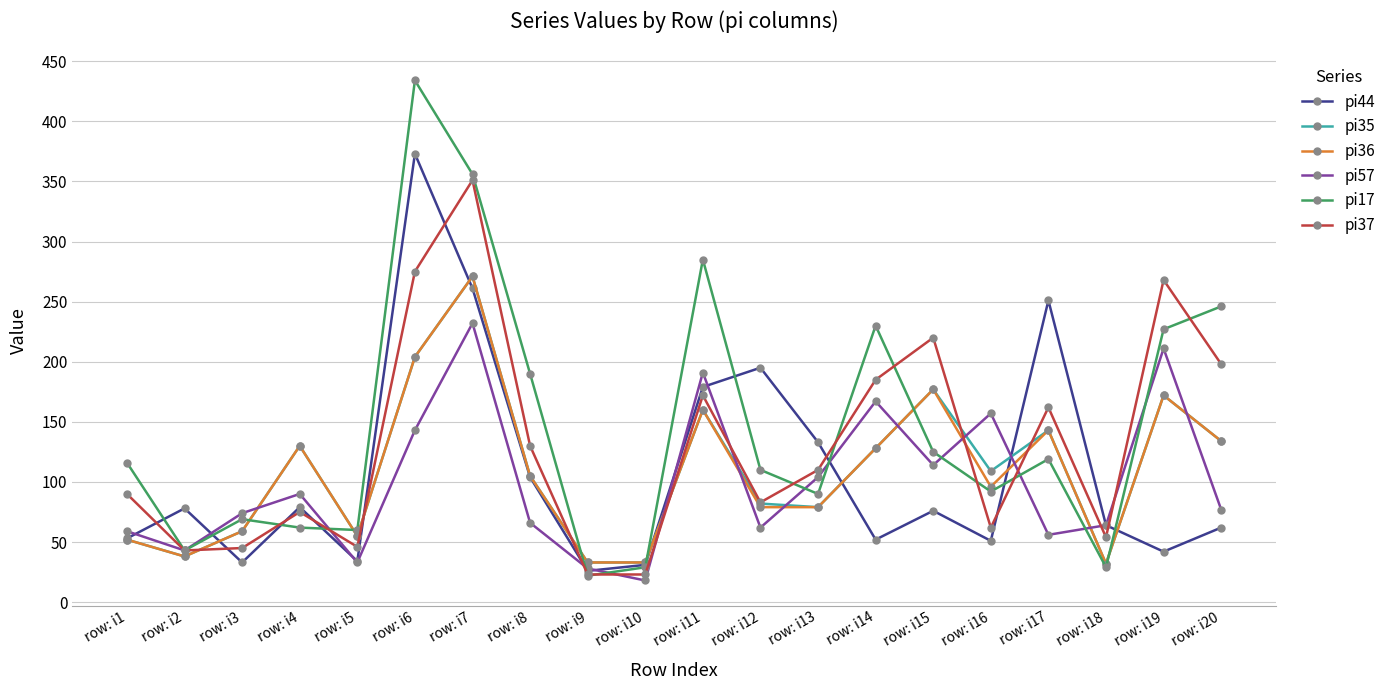

Where is the first local maximum for pi35?

row: i4